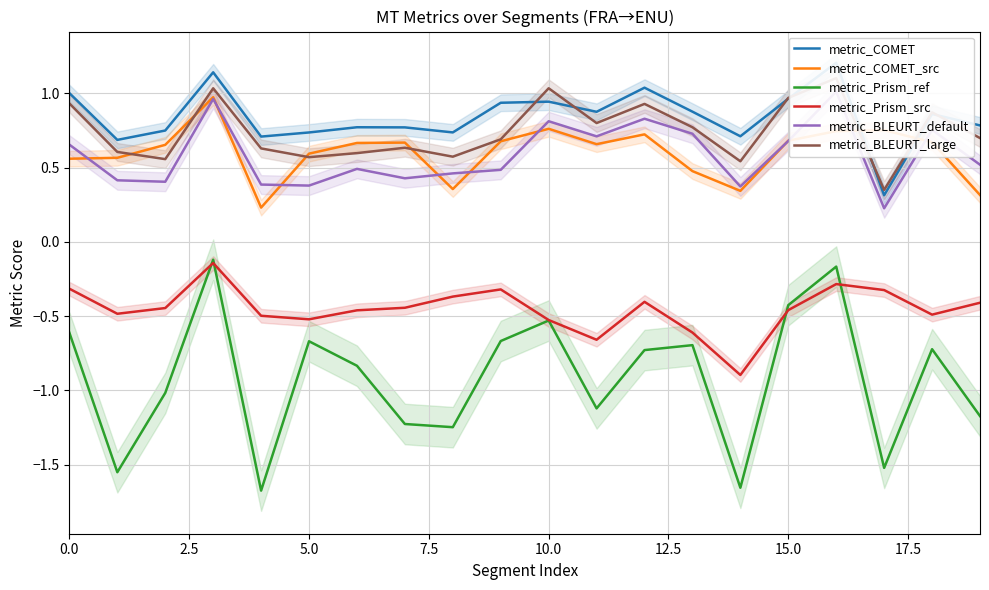

Count the number of categories in the chart.

20